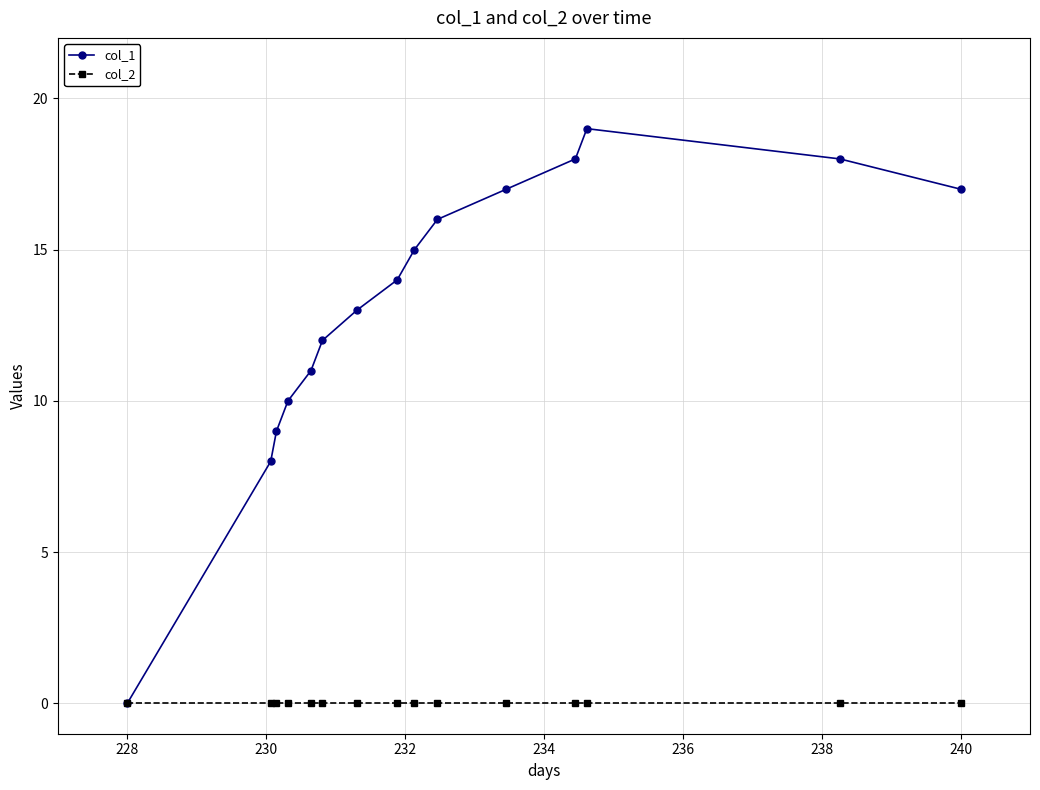

Does the chart display data point markers on the line(s)?

Yes